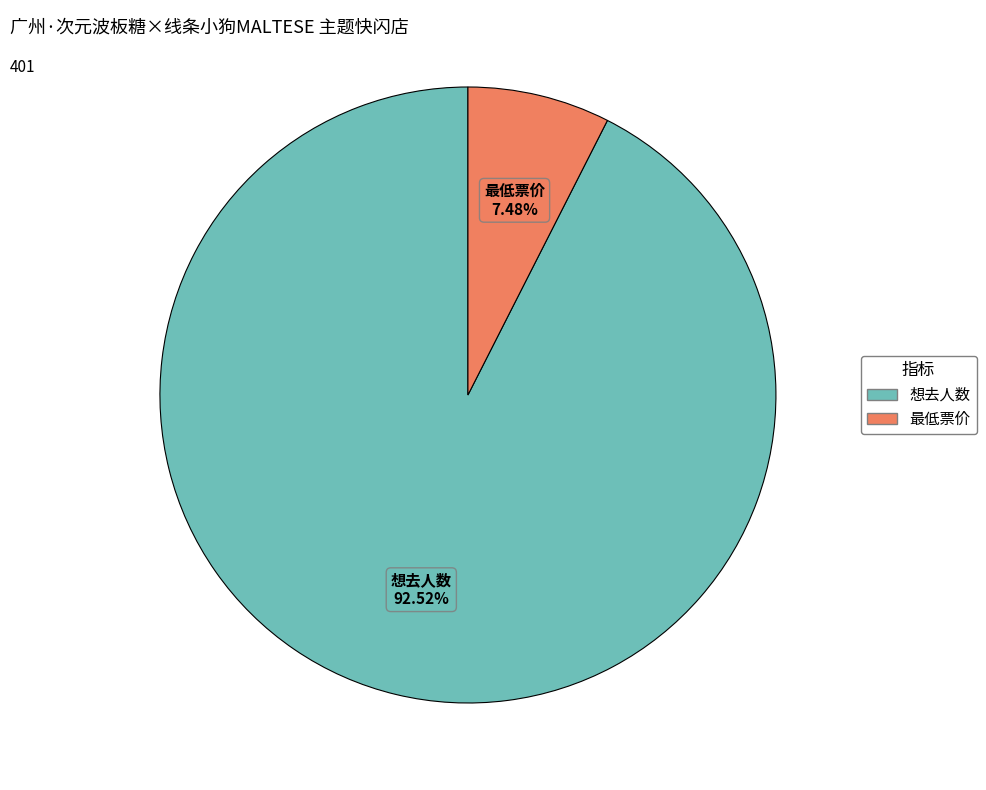

Count the number of slices in the pie.

2